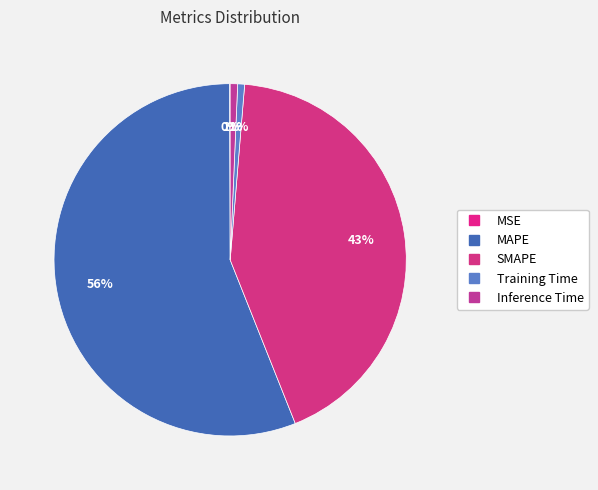

Which category has the smallest portion of the pie?

MSE